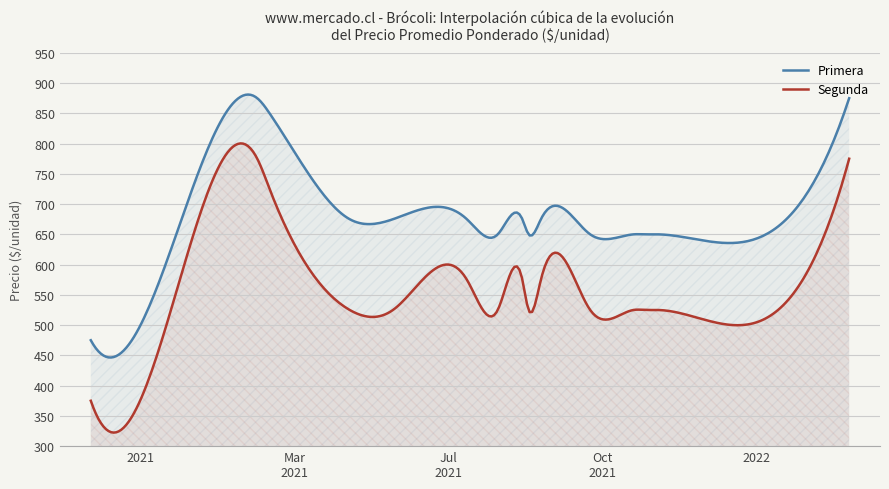

What is the difference between the maximum and minimum values in the Segunda series?

478.0